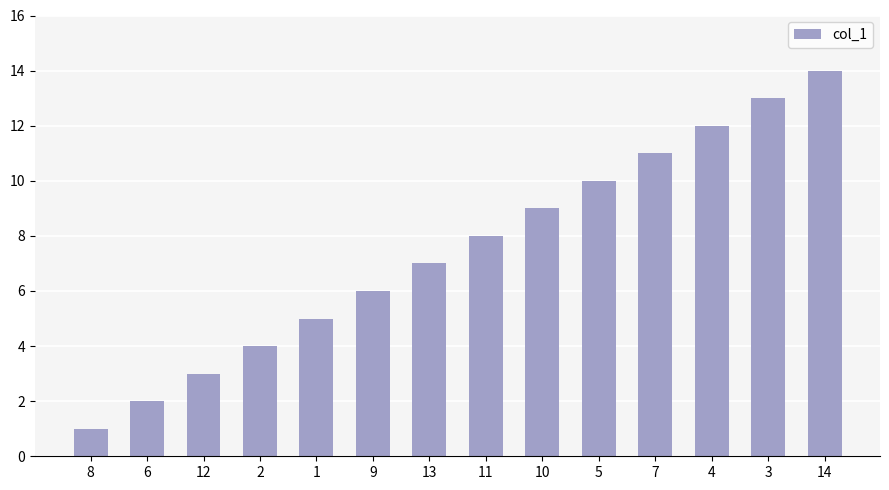

Is it true that the value at 2 is 4?

True